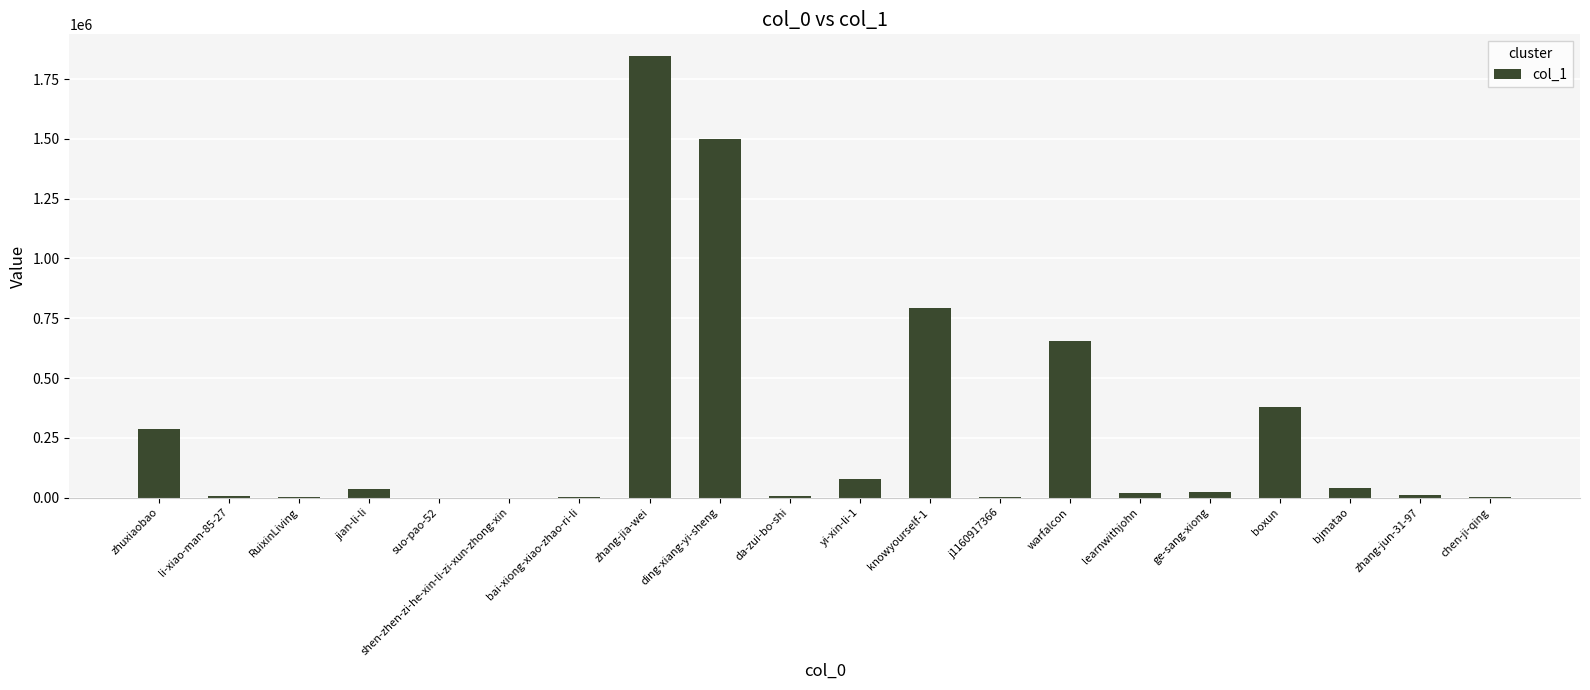

At which label is the value closest to 922562?

knowyourself-1